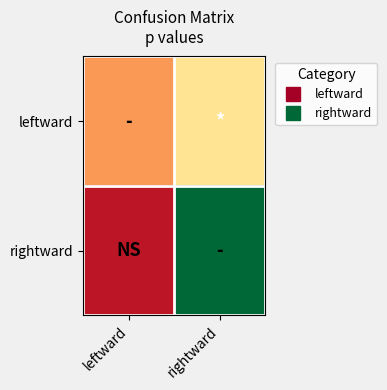

What is the smallest value displayed?

3